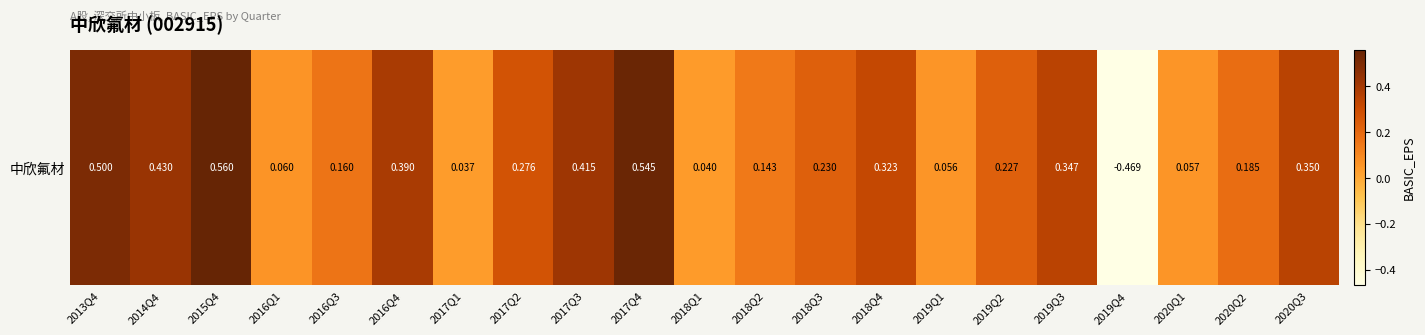

Rank the categories by value from highest to lowest.

2015Q4, 2017Q4, 2013Q4, 2014Q4, 2017Q3, 2016Q4, 2020Q3, 2019Q3, 2018Q4, 2017Q2, 2018Q3, 2019Q2, 2020Q2, 2016Q3, 2018Q2, 2016Q1, 2020Q1, 2019Q1, 2018Q1, 2017Q1, 2019Q4